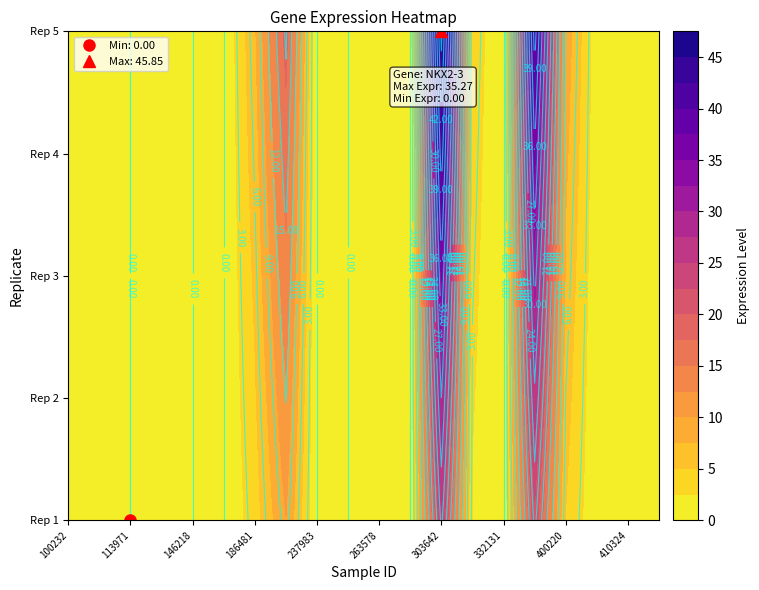

The chart shows a value of 0.0 at 18. True or false?

False